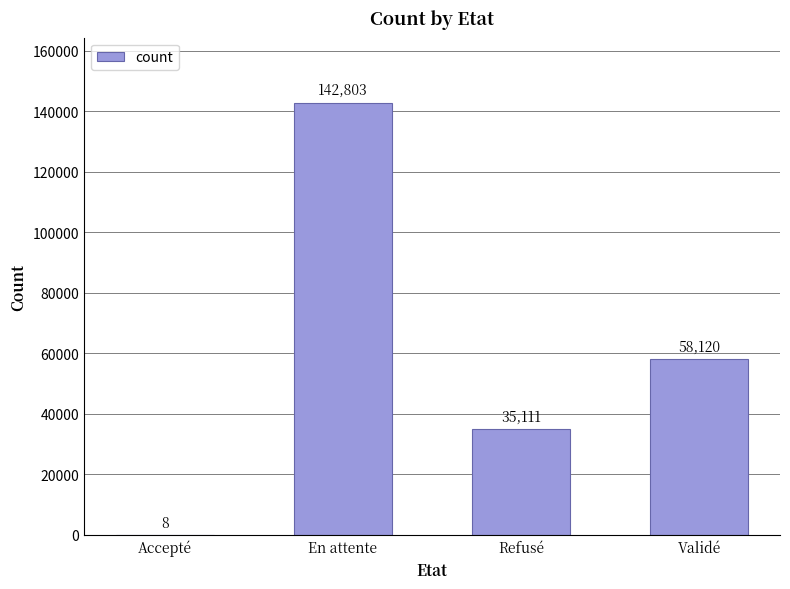

What is the sum of all values?

236042